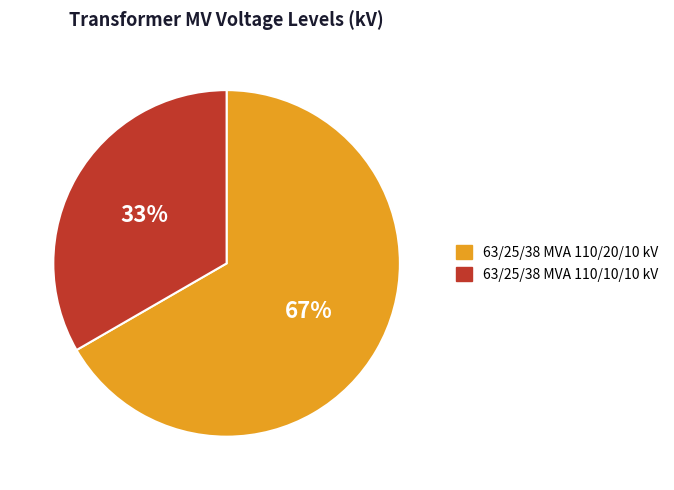

Count the number of slices in the pie.

2